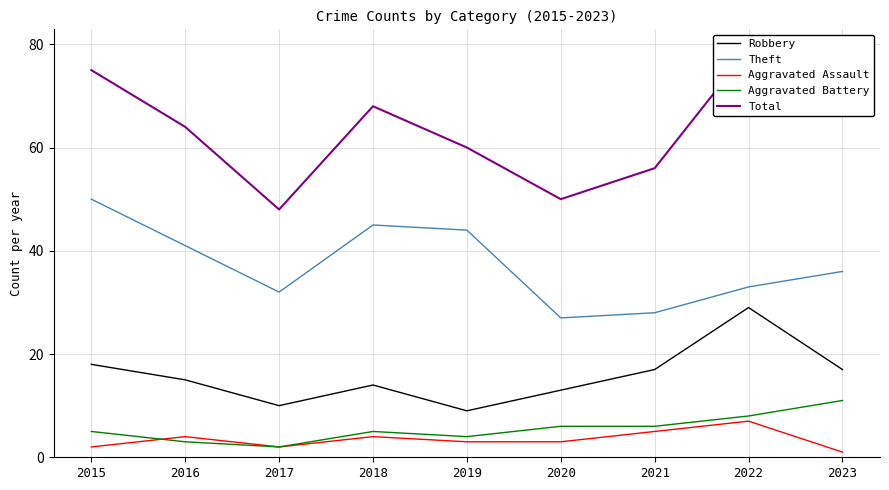

What is the difference between the highest and lowest values at 2020?

47